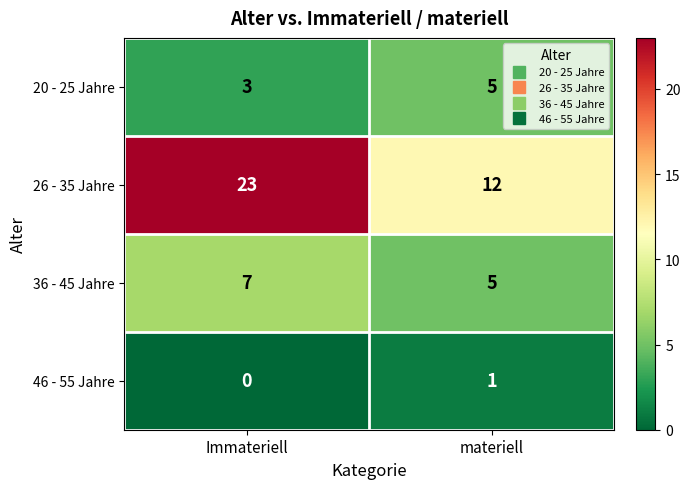

List the series in order of their peak value, highest first.

26 - 35 Jahre, 36 - 45 Jahre, 20 - 25 Jahre, 46 - 55 Jahre